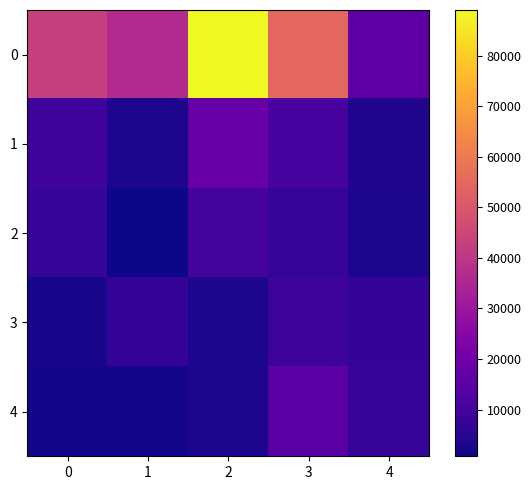

Which has a higher value, 2 or 3?

2